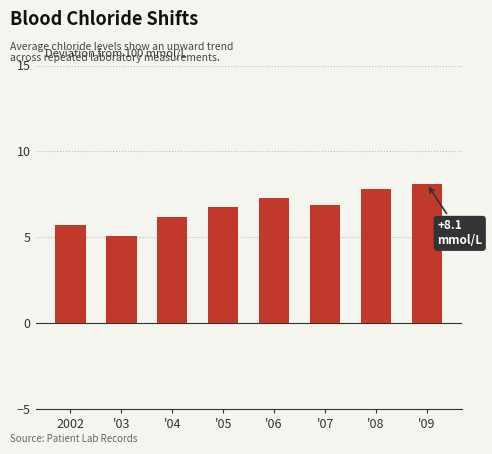

What is the difference between the values at '07 and 2002?

1.2